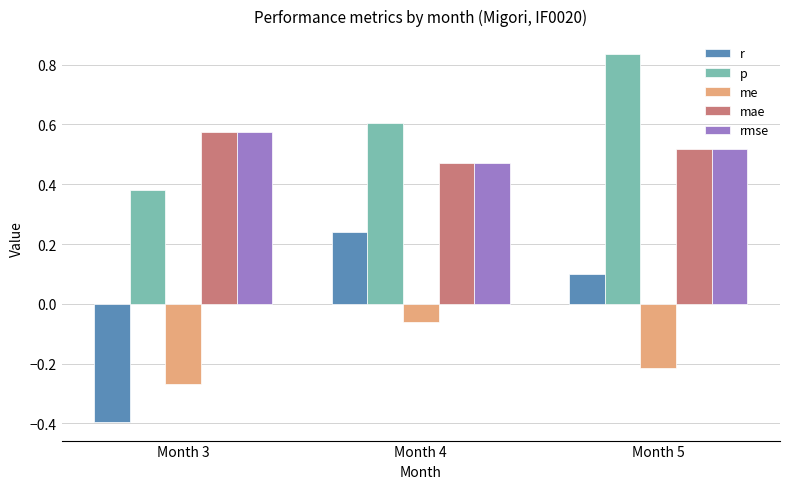

At which label does mae reach its peak?

Month 3